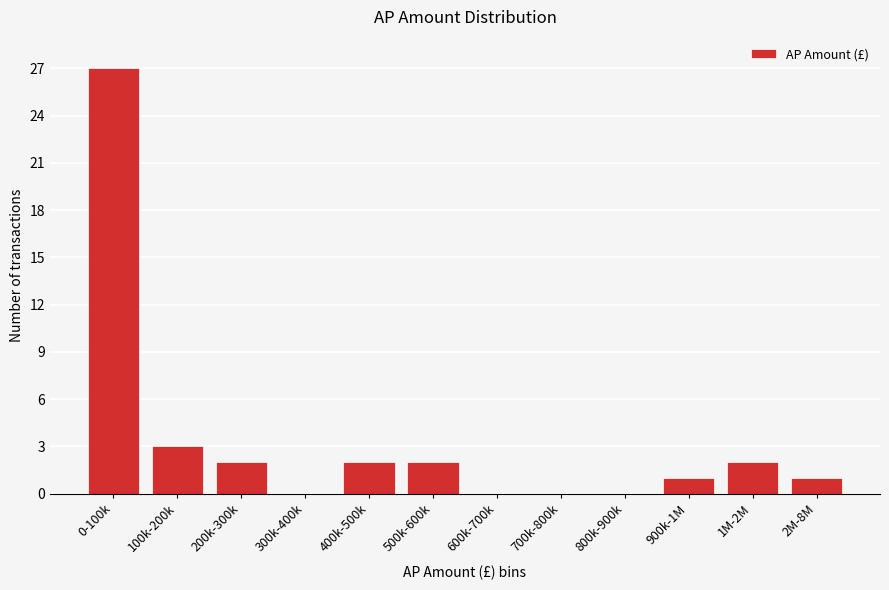

Reading left to right, what are all the values shown in this chart?

0-100k=27	100k-200k=3	200k-300k=2	300k-400k=0	400k-500k=2	500k-600k=2	600k-700k=0	700k-800k=0	800k-900k=0	900k-1M=1	1M-2M=2	2M-8M=1